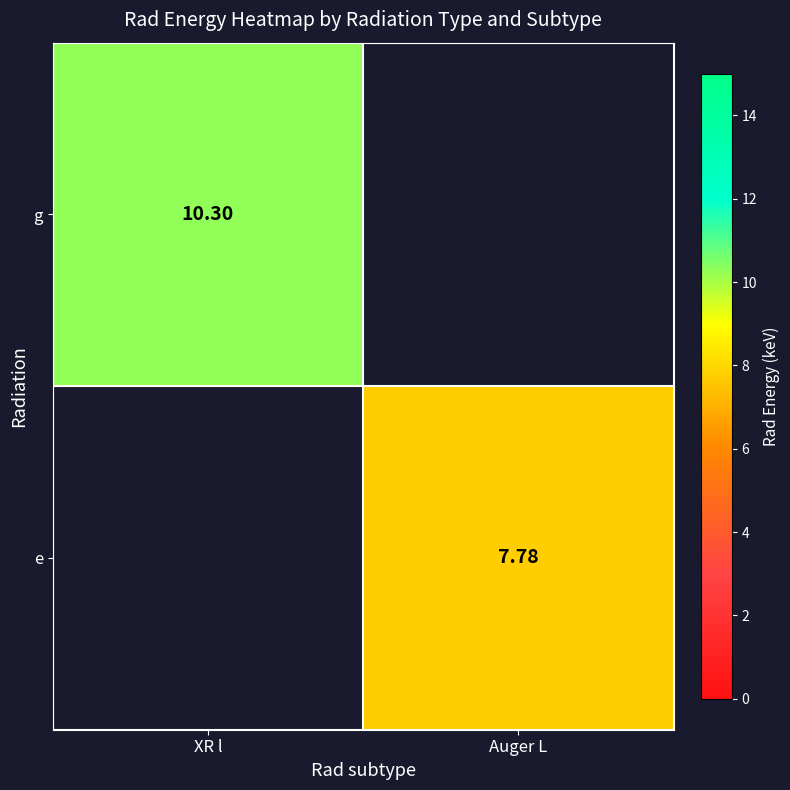

At how many categories does at least one series exceed 8?

1